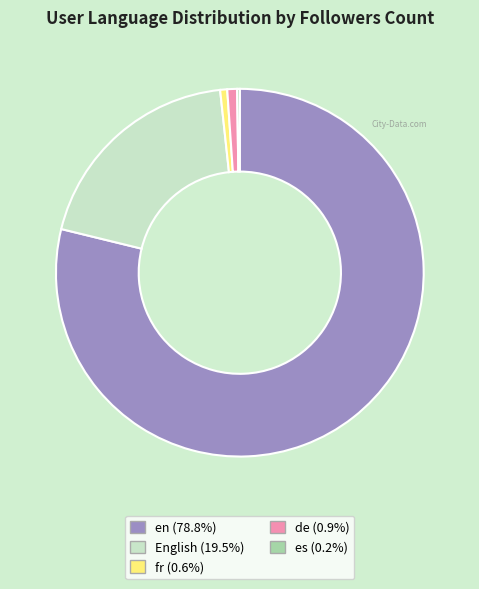

Is fr (0.6%) the majority of the pie?

No